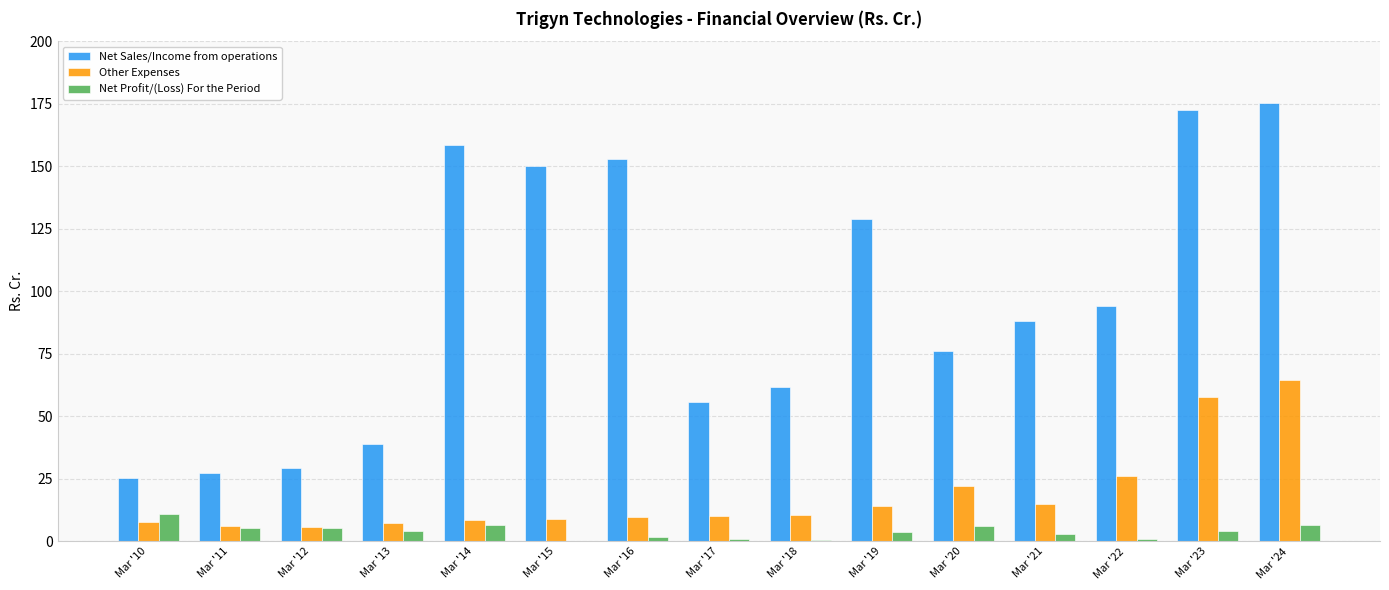

What is the total value across all series at Mar '16?

164.7